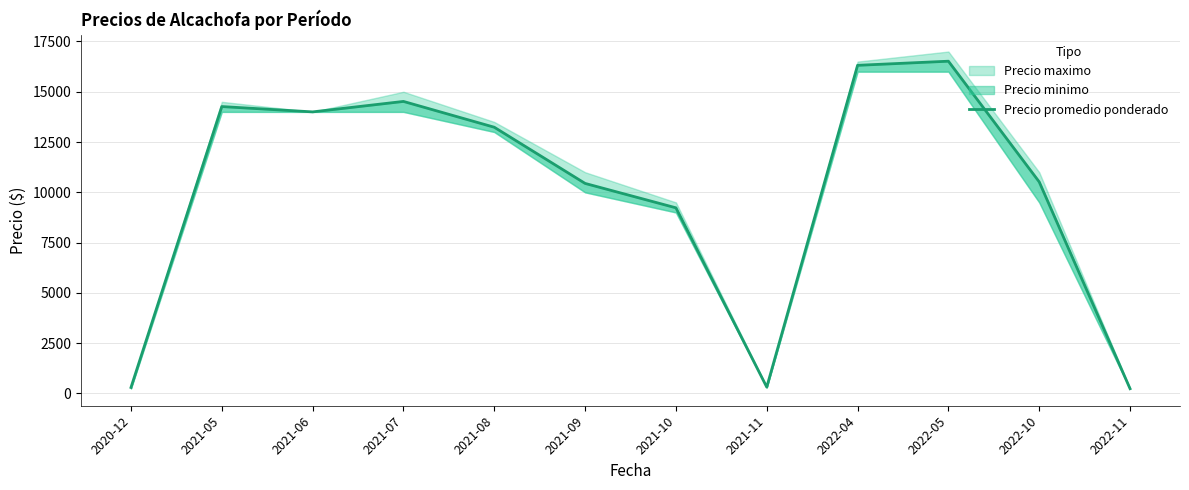

What is the value of the 12th point from the left?

239